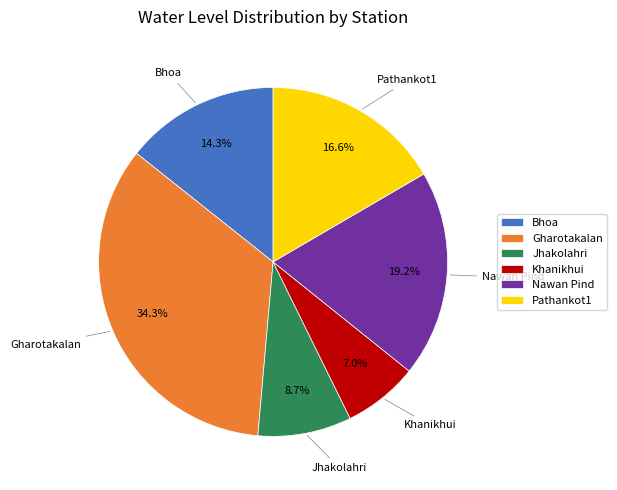

What is the largest slice in the pie chart?

Gharotakalan